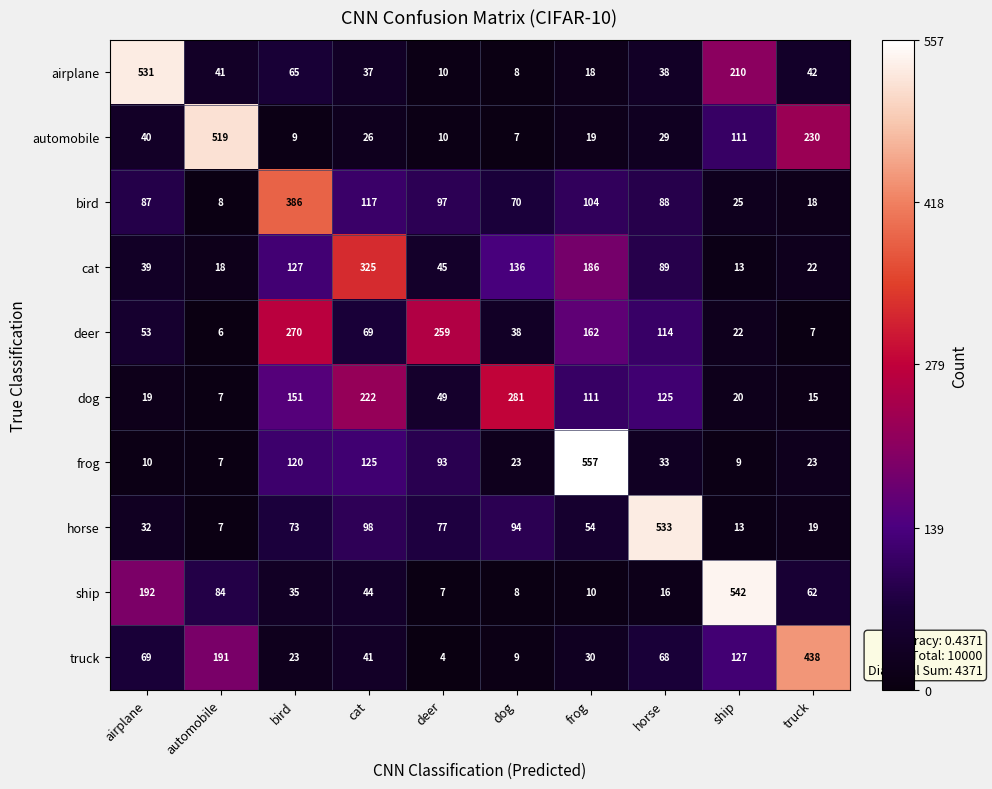

At how many categories does at least one series exceed 21?

10